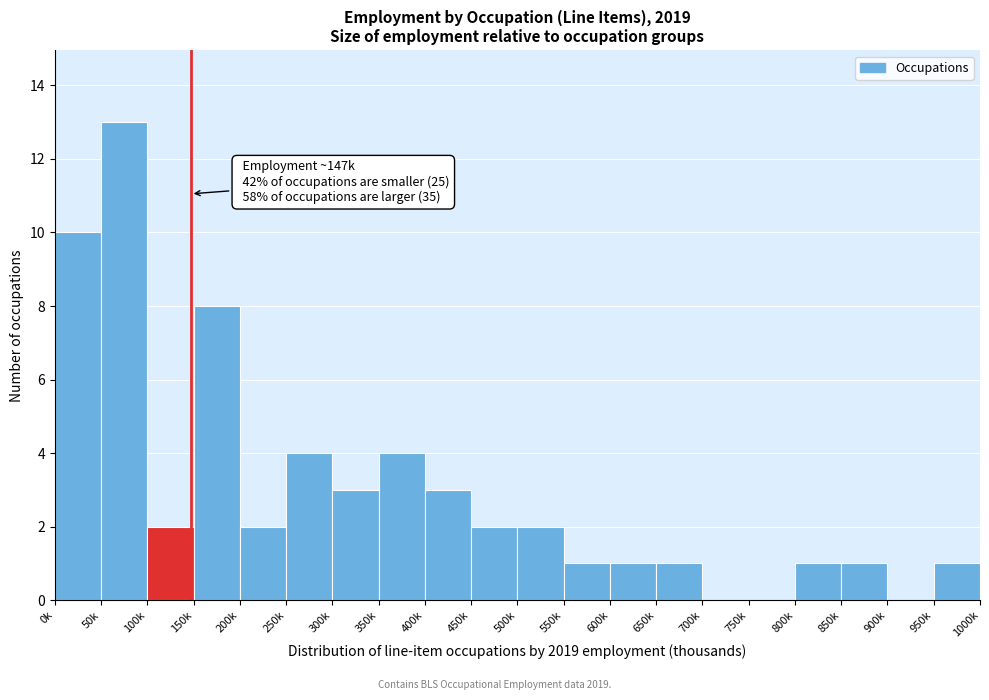

At which category does the chart reach its peak across all series?

50k